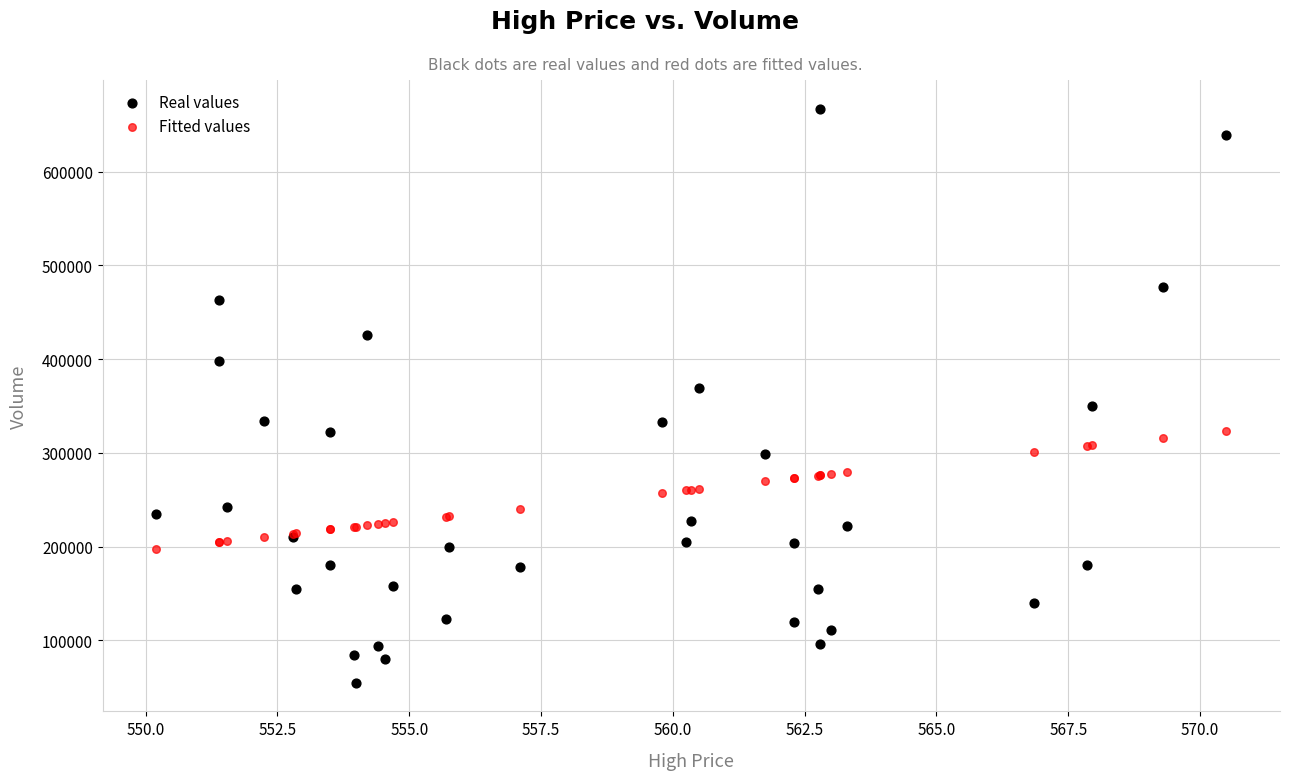

Which series contains the highest Y value?

Real values